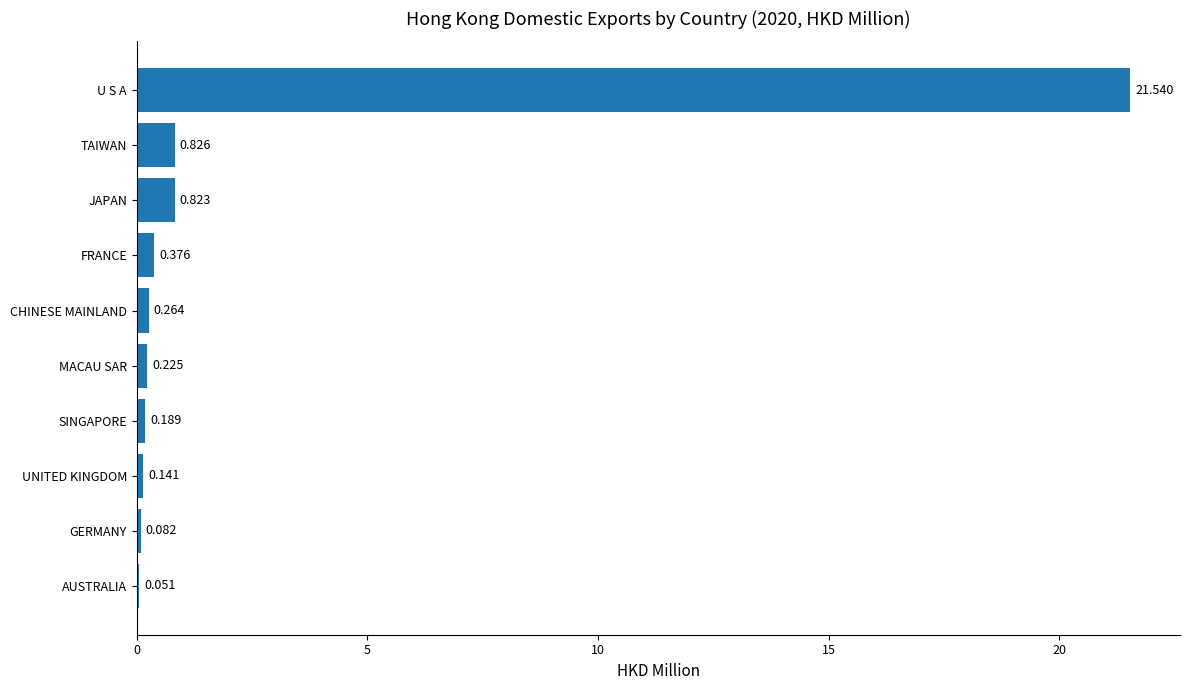

Which has a higher value, AUSTRALIA or SINGAPORE?

SINGAPORE